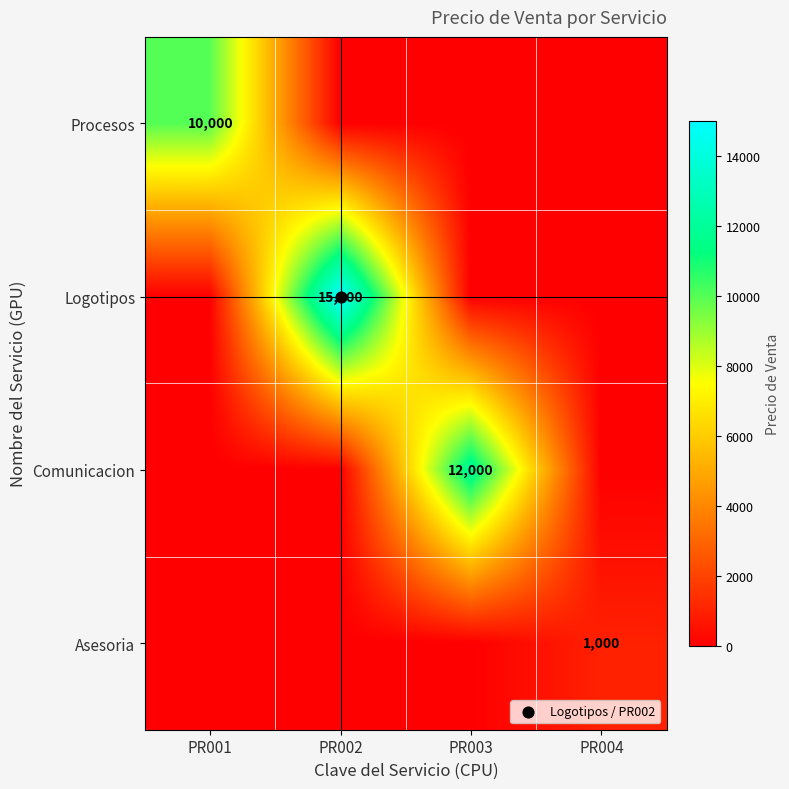

What is the sum of the Logotipos values at PR002 and PR003?

15000